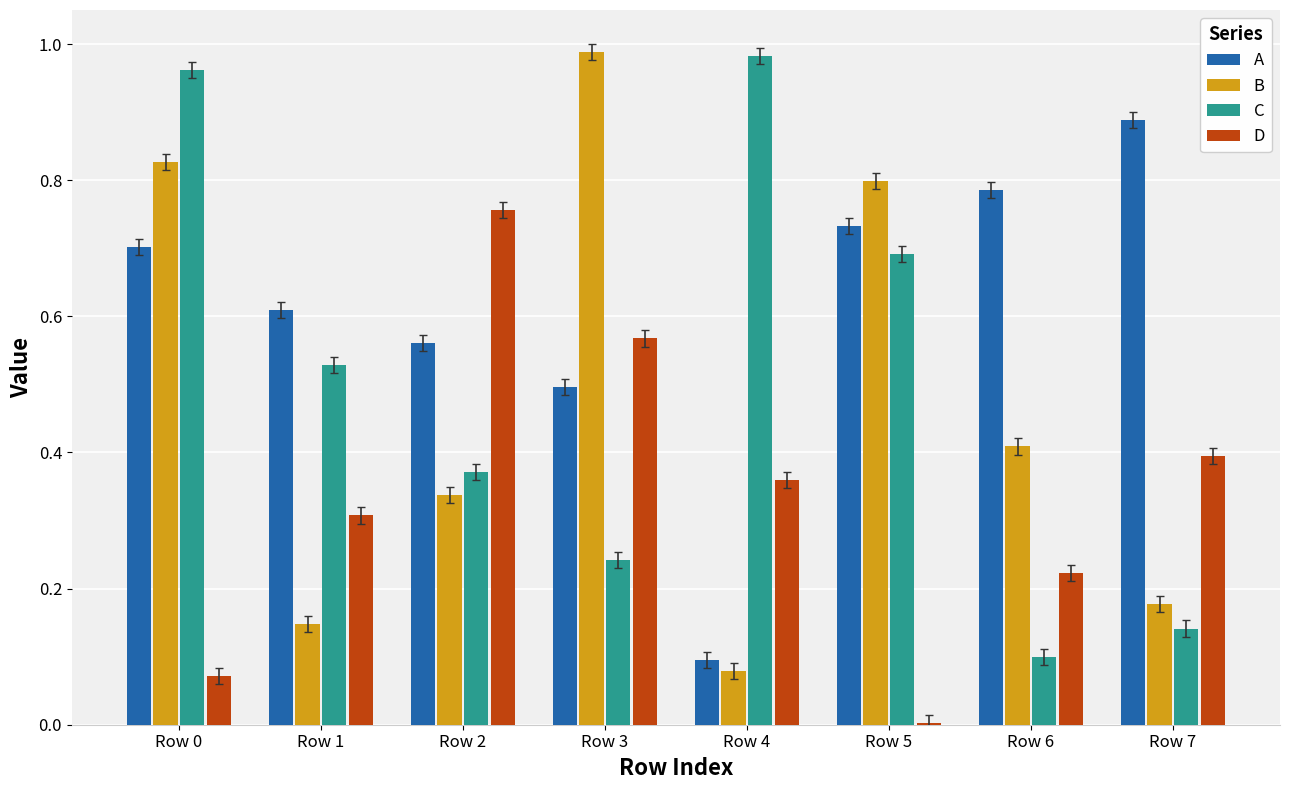

Between Row 3 and Row 7, which series saw the biggest shift?

B